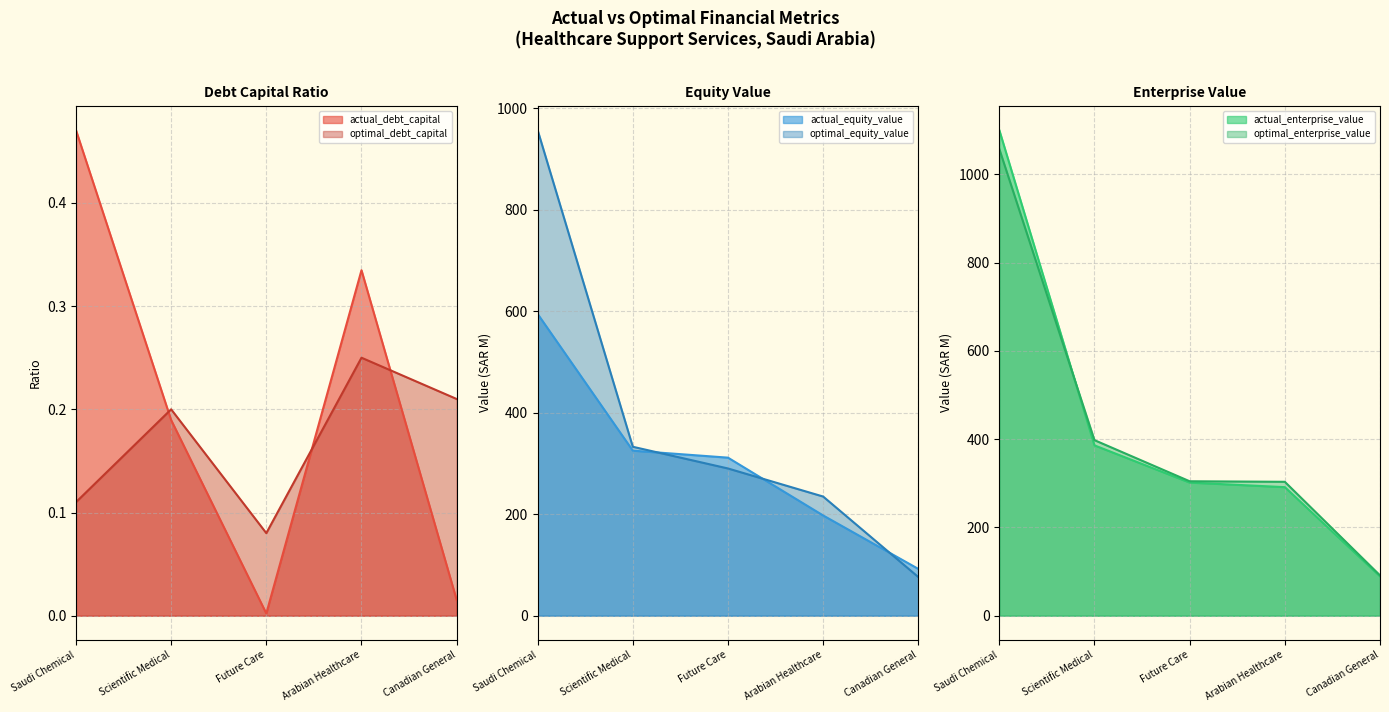

Reading right to left, transcribe all the data shown in this chart.

actual_debt_capital: 0.0	0.3	0.0	0.2	0.5
optimal_debt_capital: 0.2	0.2	0.1	0.2	0.1
actual_equity_value: 92.2	197.5	311.4	325.2	594.6
optimal_equity_value: 76.1	234.8	290.1	332.9	956.9
actual_enterprise_value: 89.2	291.3	301.7	386.0	1100.5
optimal_enterprise_value: 91.4	303.4	304.7	397.8	1057.7